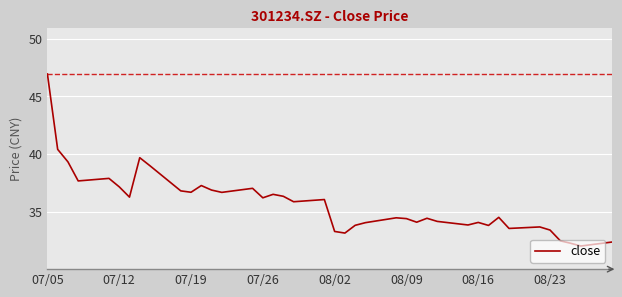

What is the difference between the maximum and minimum values?

14.9